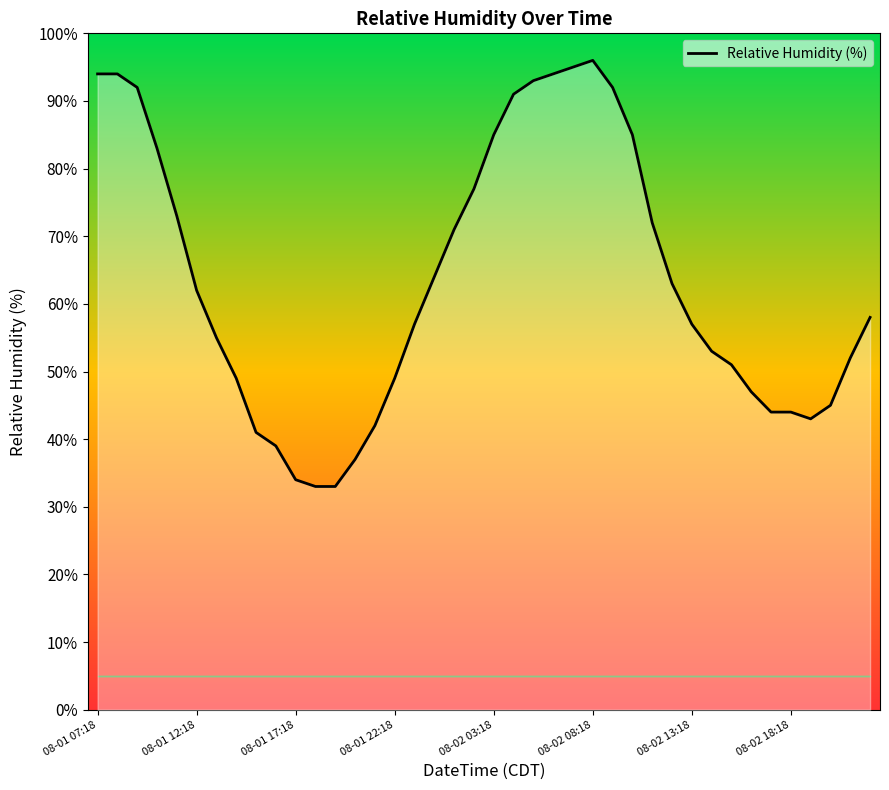

How many points are higher than both their immediate neighbors (excluding endpoints)?

1